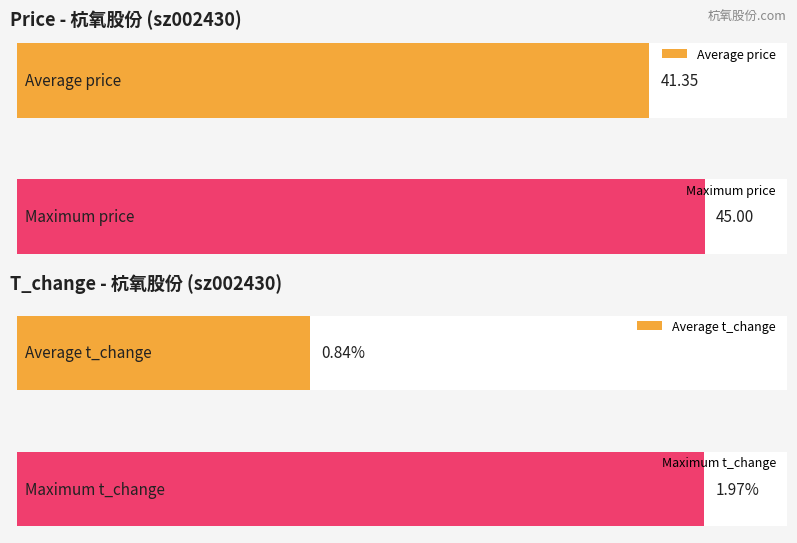

Is it true that t_change equals 0.8 at 2022-11-08?

True